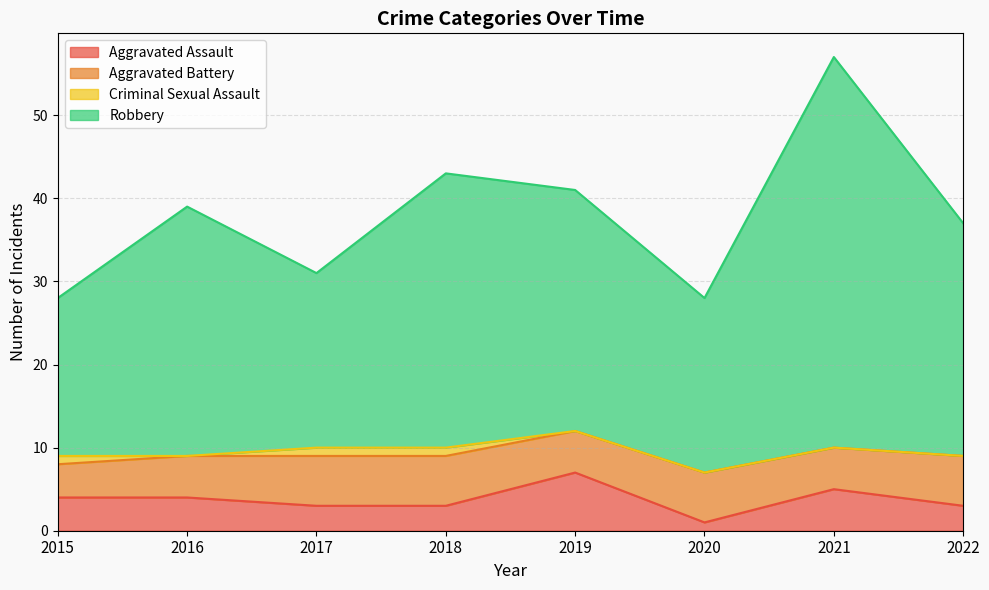

Which series has the largest range (max minus min)?

Robbery